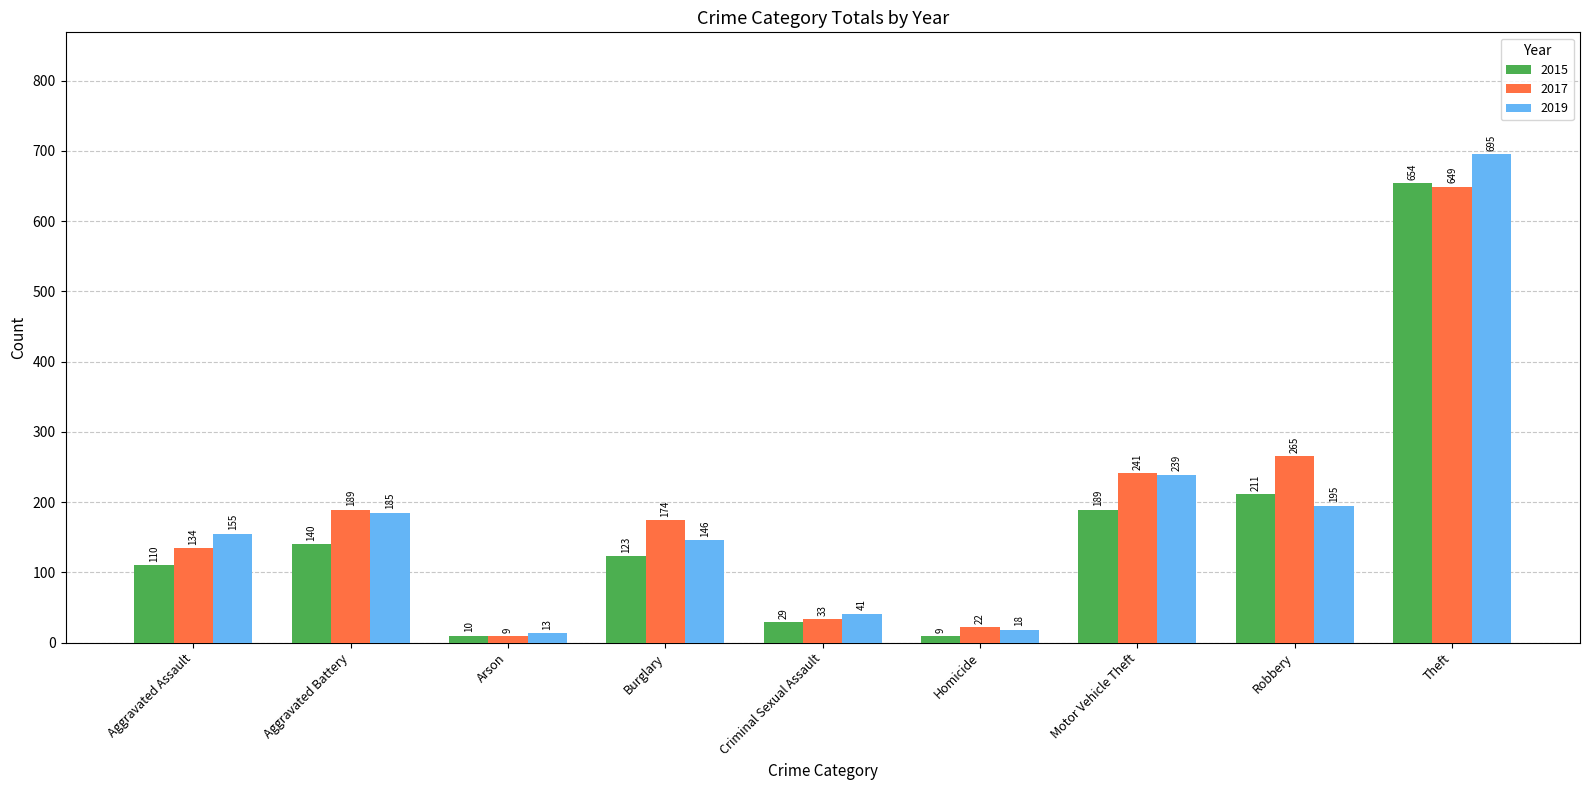

At which category is the sum across all series the highest?

Theft